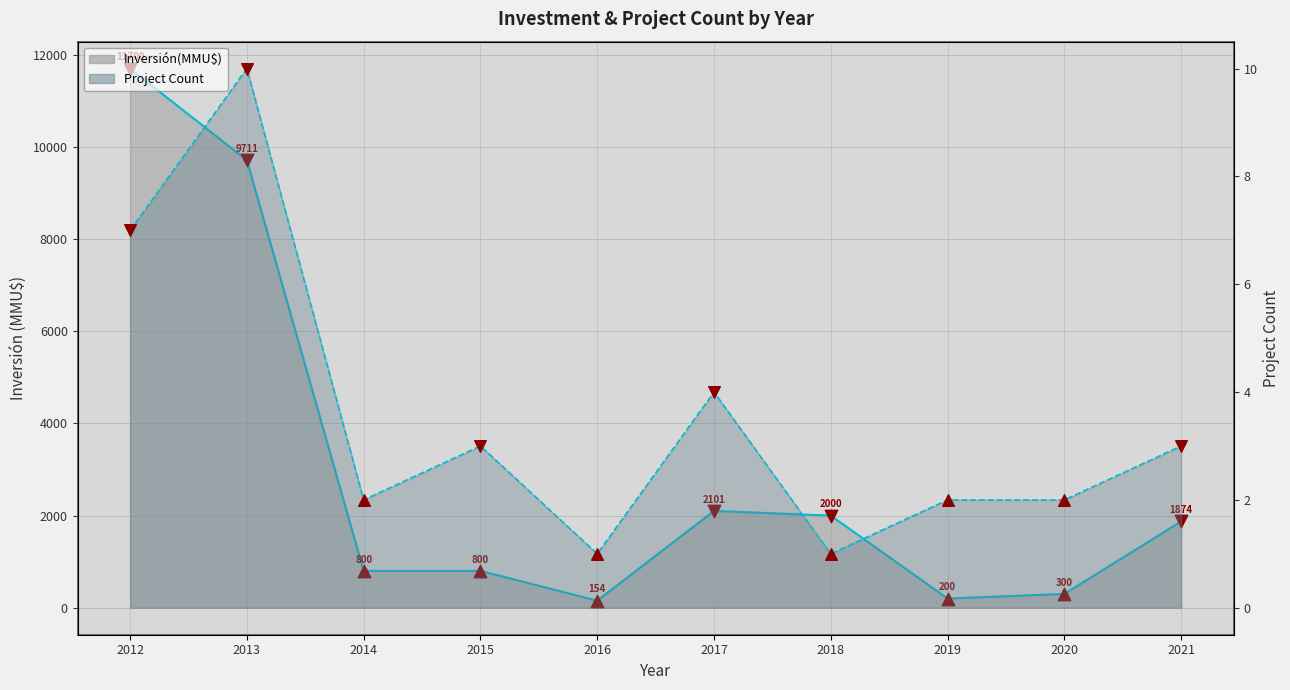

What are all the series names shown in the legend?

Inversión(MMU$), Project Count